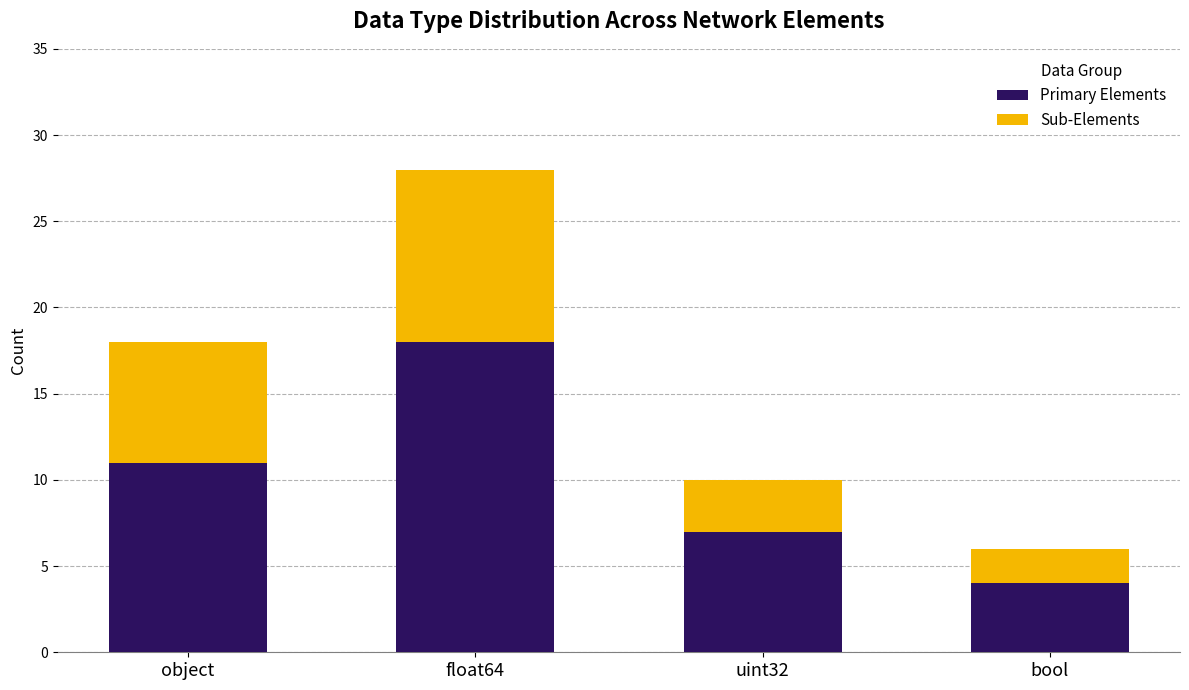

Reading left to right, list the values for the Primary Elements series.

11	18	7	4